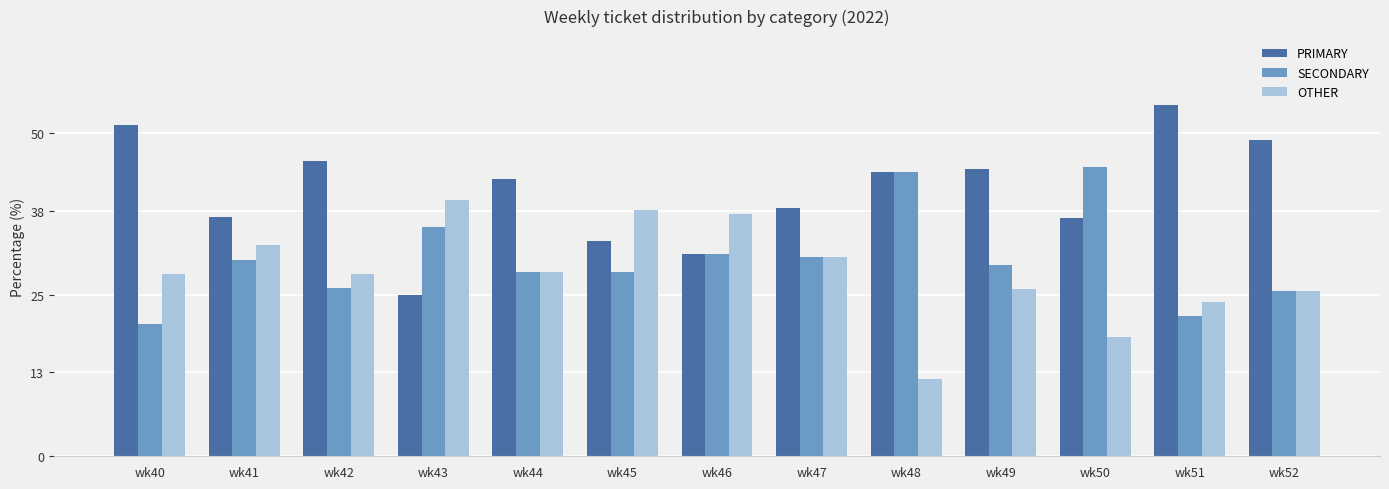

How many data points does each series have?

13